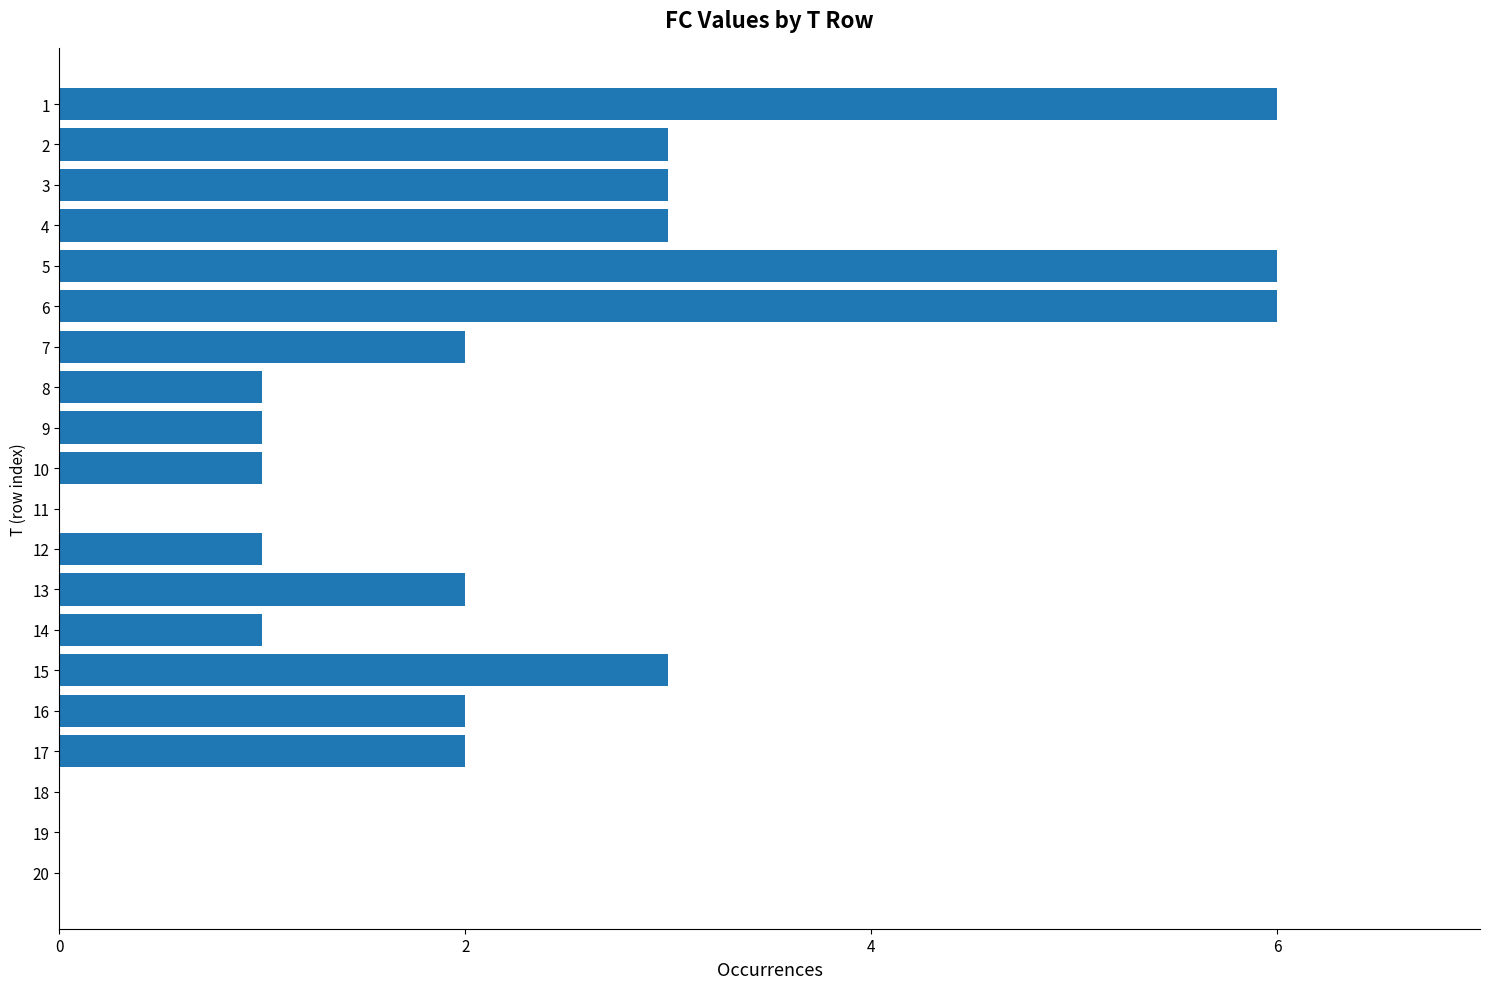

True or false: the data shows 2 at 19.

False